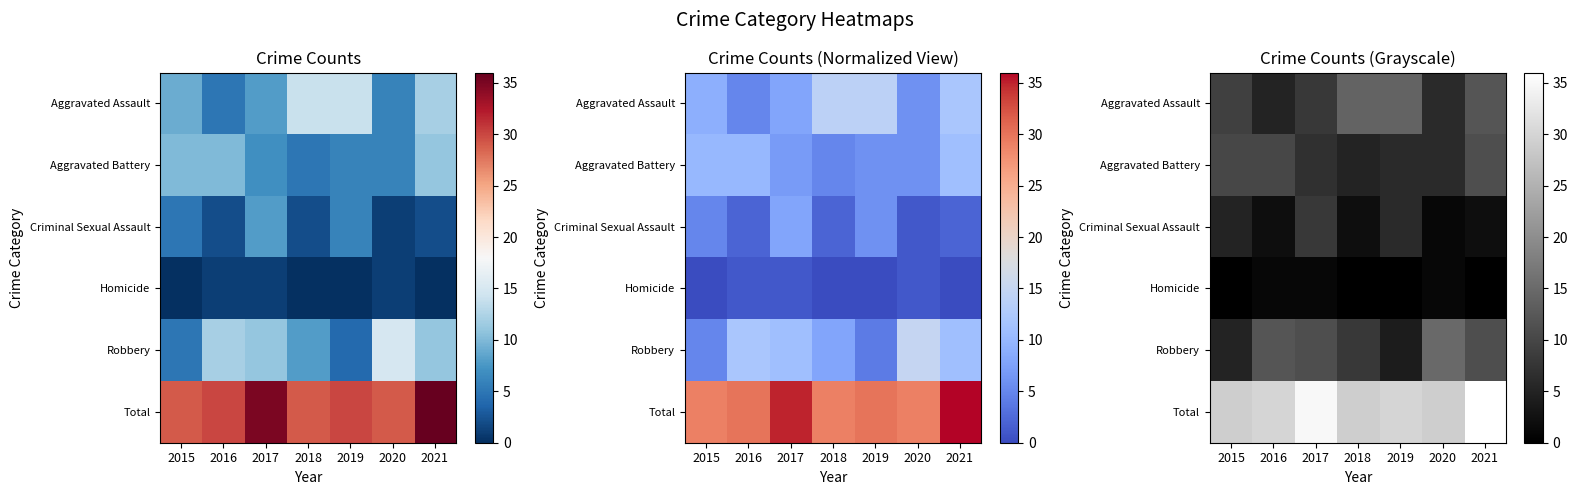

Is it true that Total equals 36 at 2021?

True